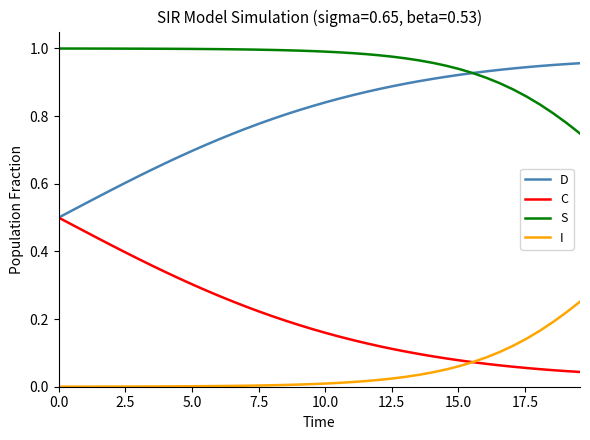

At how many categories does at least one series exceed 0?

40